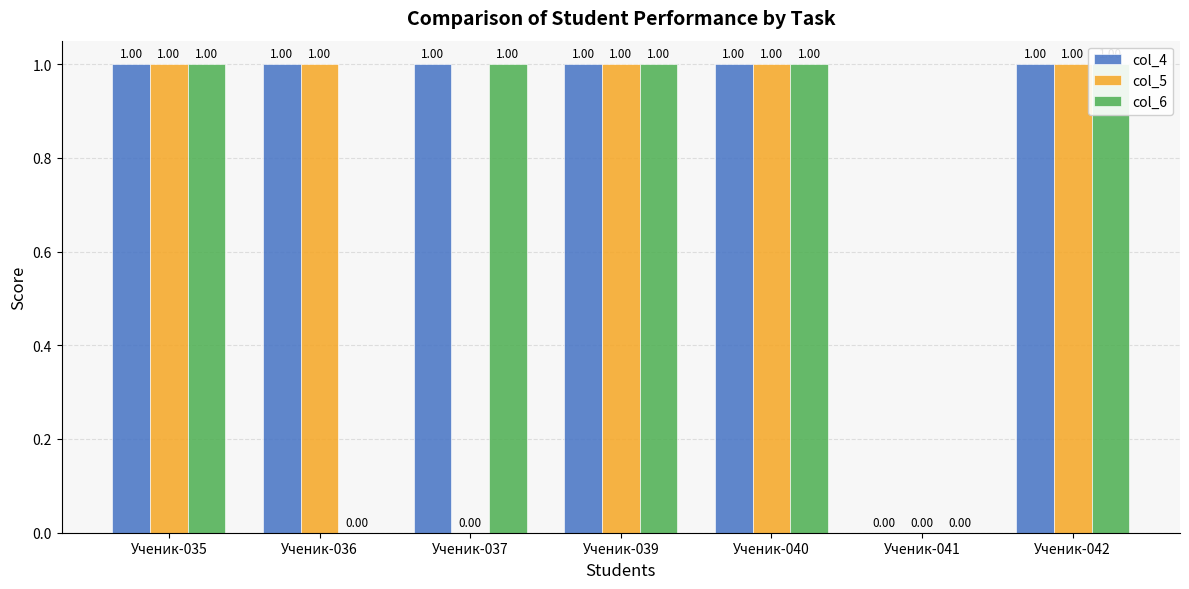

Reading left to right, transcribe all the data shown in this chart.

col_4: Ученик-035=1	Ученик-036=1	Ученик-037=1	Ученик-039=1	Ученик-040=1	Ученик-041=0	Ученик-042=1
col_5: Ученик-035=1	Ученик-036=1	Ученик-037=0	Ученик-039=1	Ученик-040=1	Ученик-041=0	Ученик-042=1
col_6: Ученик-035=1	Ученик-036=0	Ученик-037=1	Ученик-039=1	Ученик-040=1	Ученик-041=0	Ученик-042=1